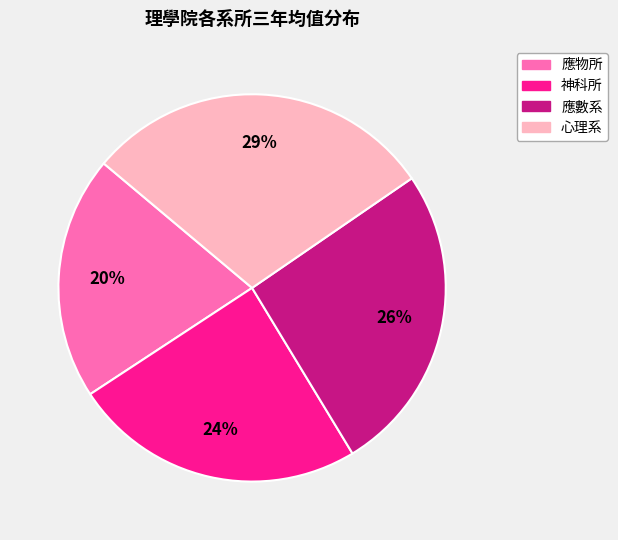

What is the largest slice in the pie chart?

心理系